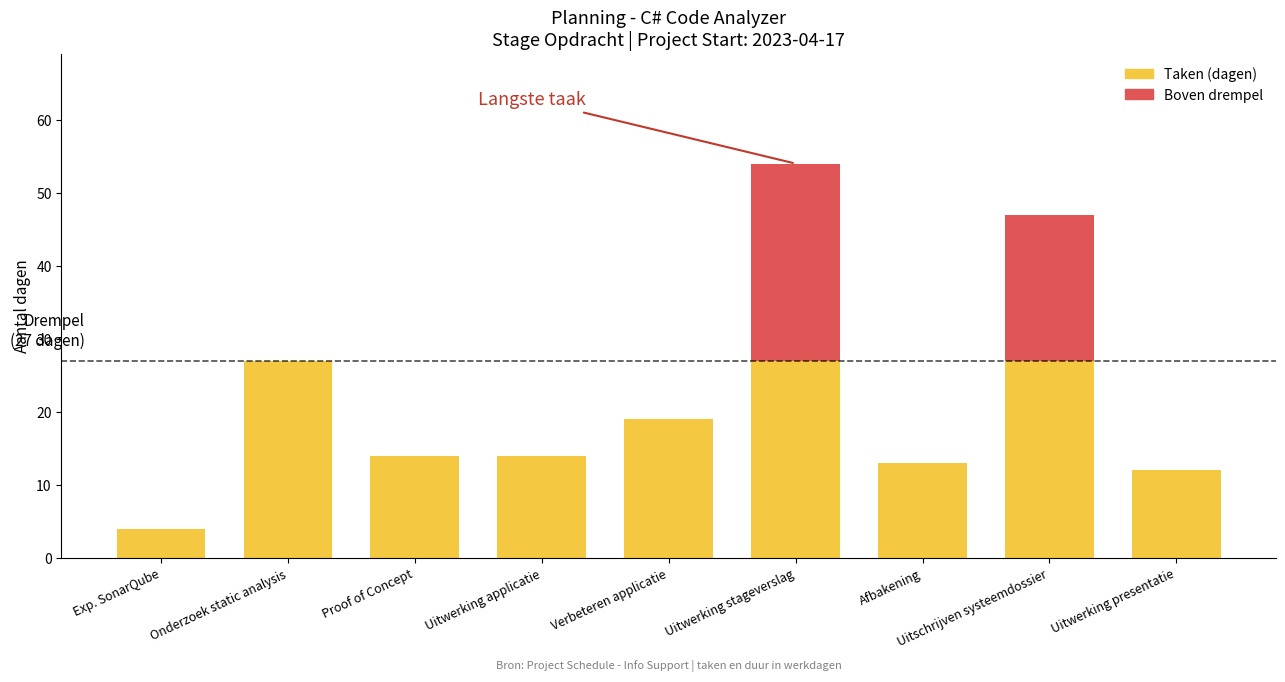

What is the sum of the Taken (dagen) values at Afbakening and Verbeteren applicatie?

32